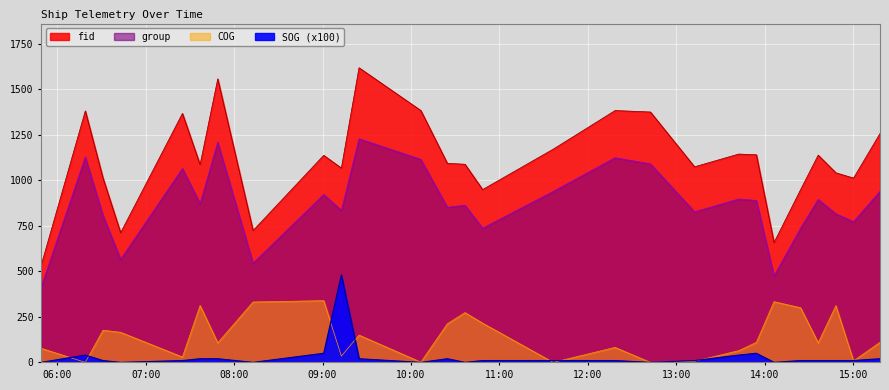

Reading left to right, list all the values displayed in this chart.

fid: 533.0	1381.0	1013.0	712.0	1367.0	1086.0	1557.0	724.0	1137.0	1067.0	1618.0	1383.0	1093.0	1088.0	949.0	1171.0	1383.0	1375.0	1074.0	1144.0	1140.0	658.0	948.0	1138.0	1041.0	1012.0	1257.0
group: 414.0	1128.0	808.0	566.0	1065.0	872.0	1209.0	545.0	922.0	835.0	1228.0	1115.0	852.0	863.0	737.0	939.0	1124.0	1090.0	827.0	897.0	889.0	475.0	737.0	895.0	816.0	773.0	940.0
COG: 77.3	0.0	176.3	165.1	29.6	312.3	107.2	331.5	338.8	34.6	149.8	1.2	211.9	273.4	215.3	0.0	82.3	0.0	6.0	64.3	110.0	333.5	300.0	107.8	311.4	8.2	110.4
SOG: 0.0	40.0	10.0	0.0	10.0	20.0	20.0	0.0	50.0	480.0	20.0	0.0	20.0	0.0	10.0	10.0	10.0	0.0	10.0	40.0	50.0	0.0	10.0	10.0	10.0	10.0	20.0